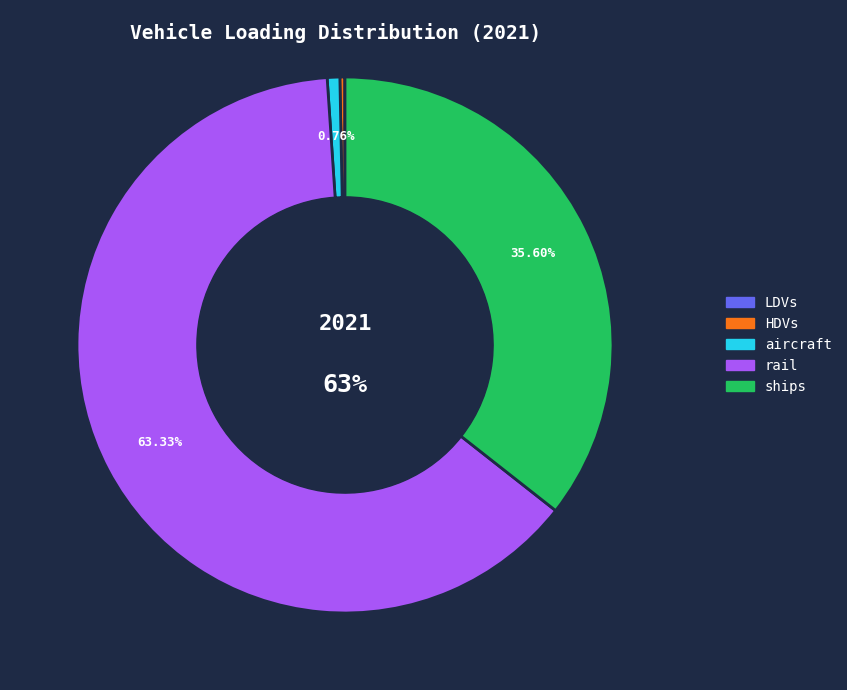

Is there a majority slice in this chart?

Yes